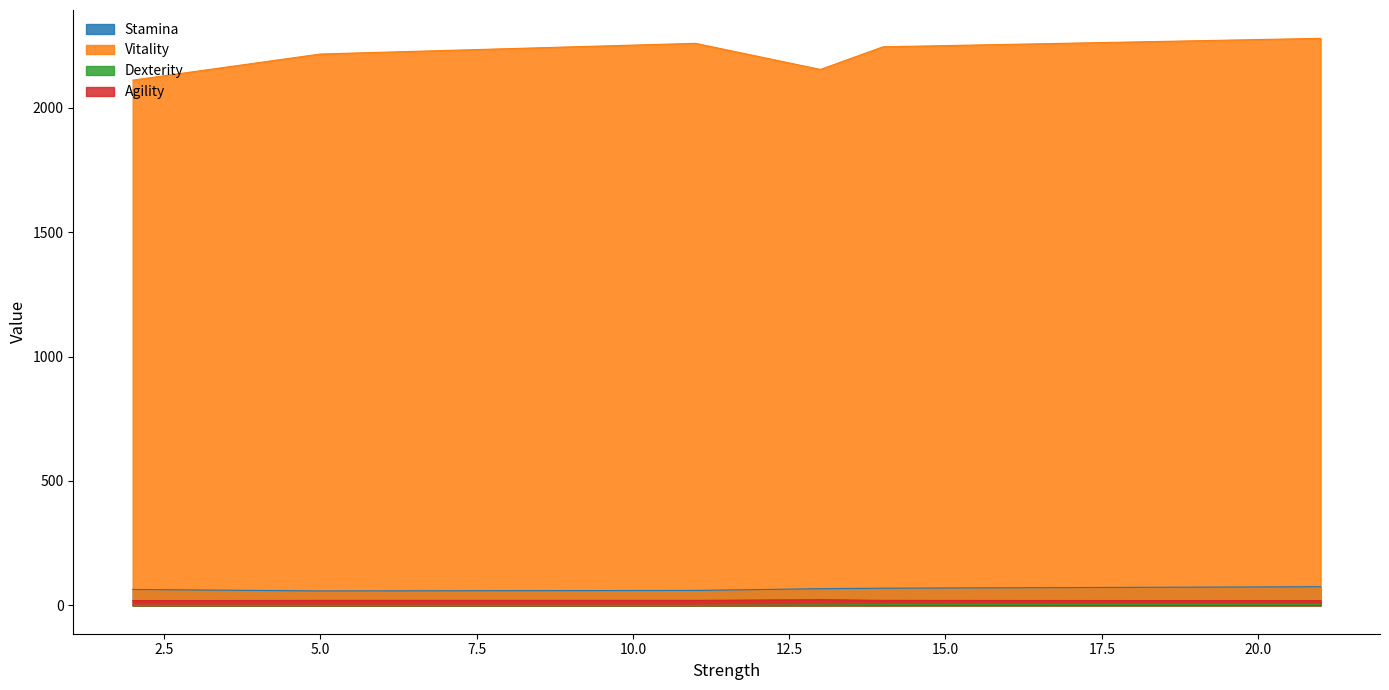

True or false: Dexterity and Vitality intersect in this chart.

False